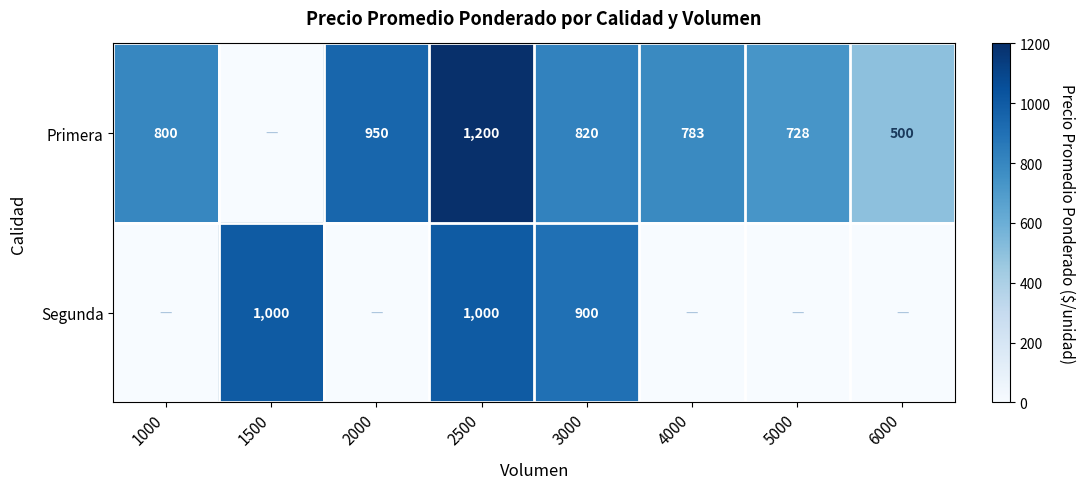

Is it true that Primera equals 950 at 2000?

True